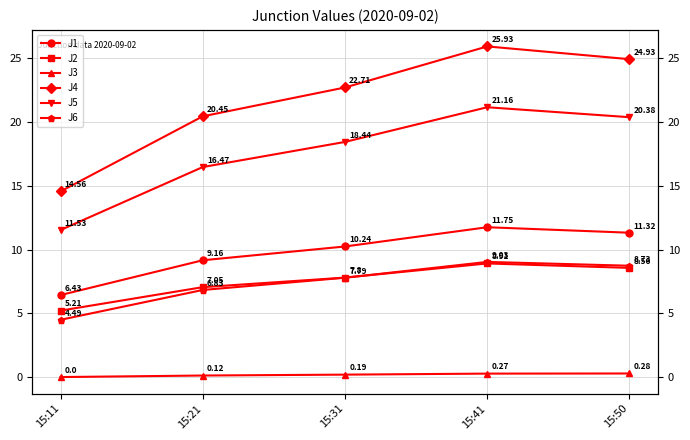

True or false: J2 and J1 cross at least once.

False